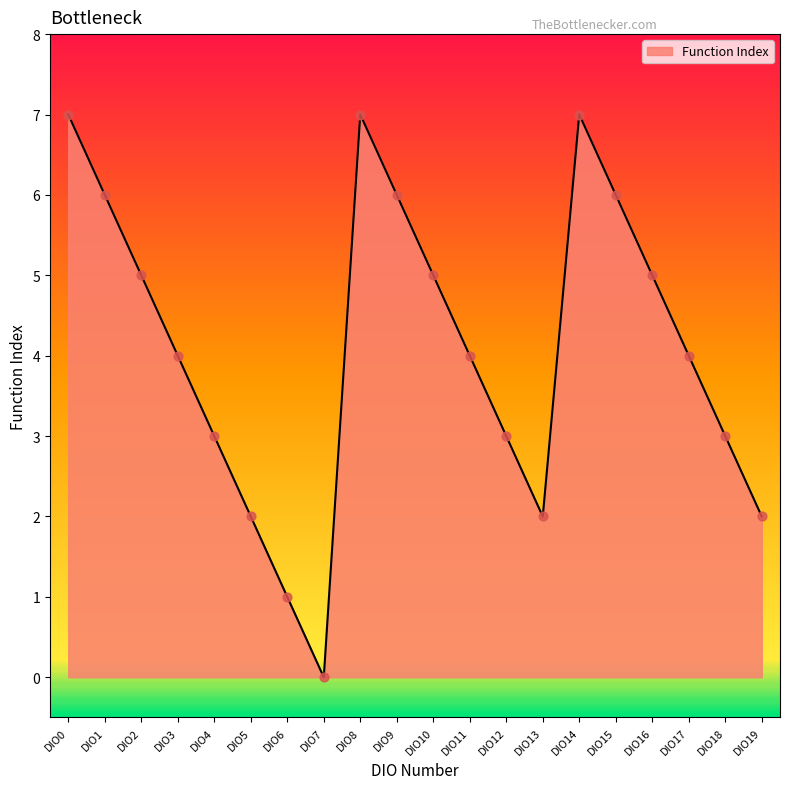

What is the change in value from DIO12 to DIO16?

+2